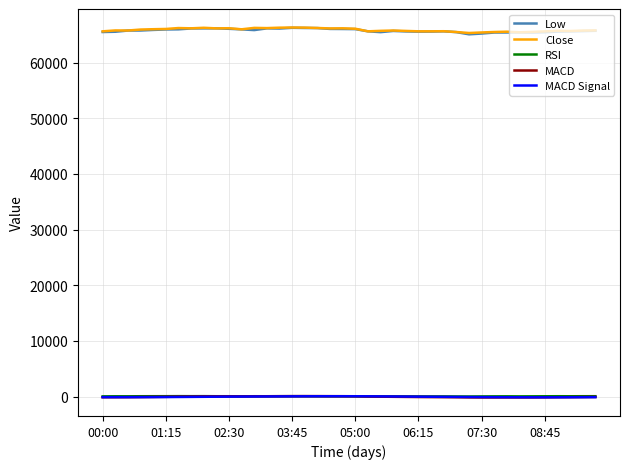

What is the sum of all MACD Signal values?

-1673.3